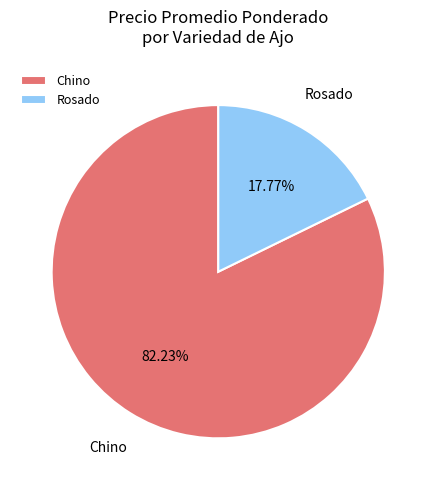

Which category has the smallest portion of the pie?

Rosado